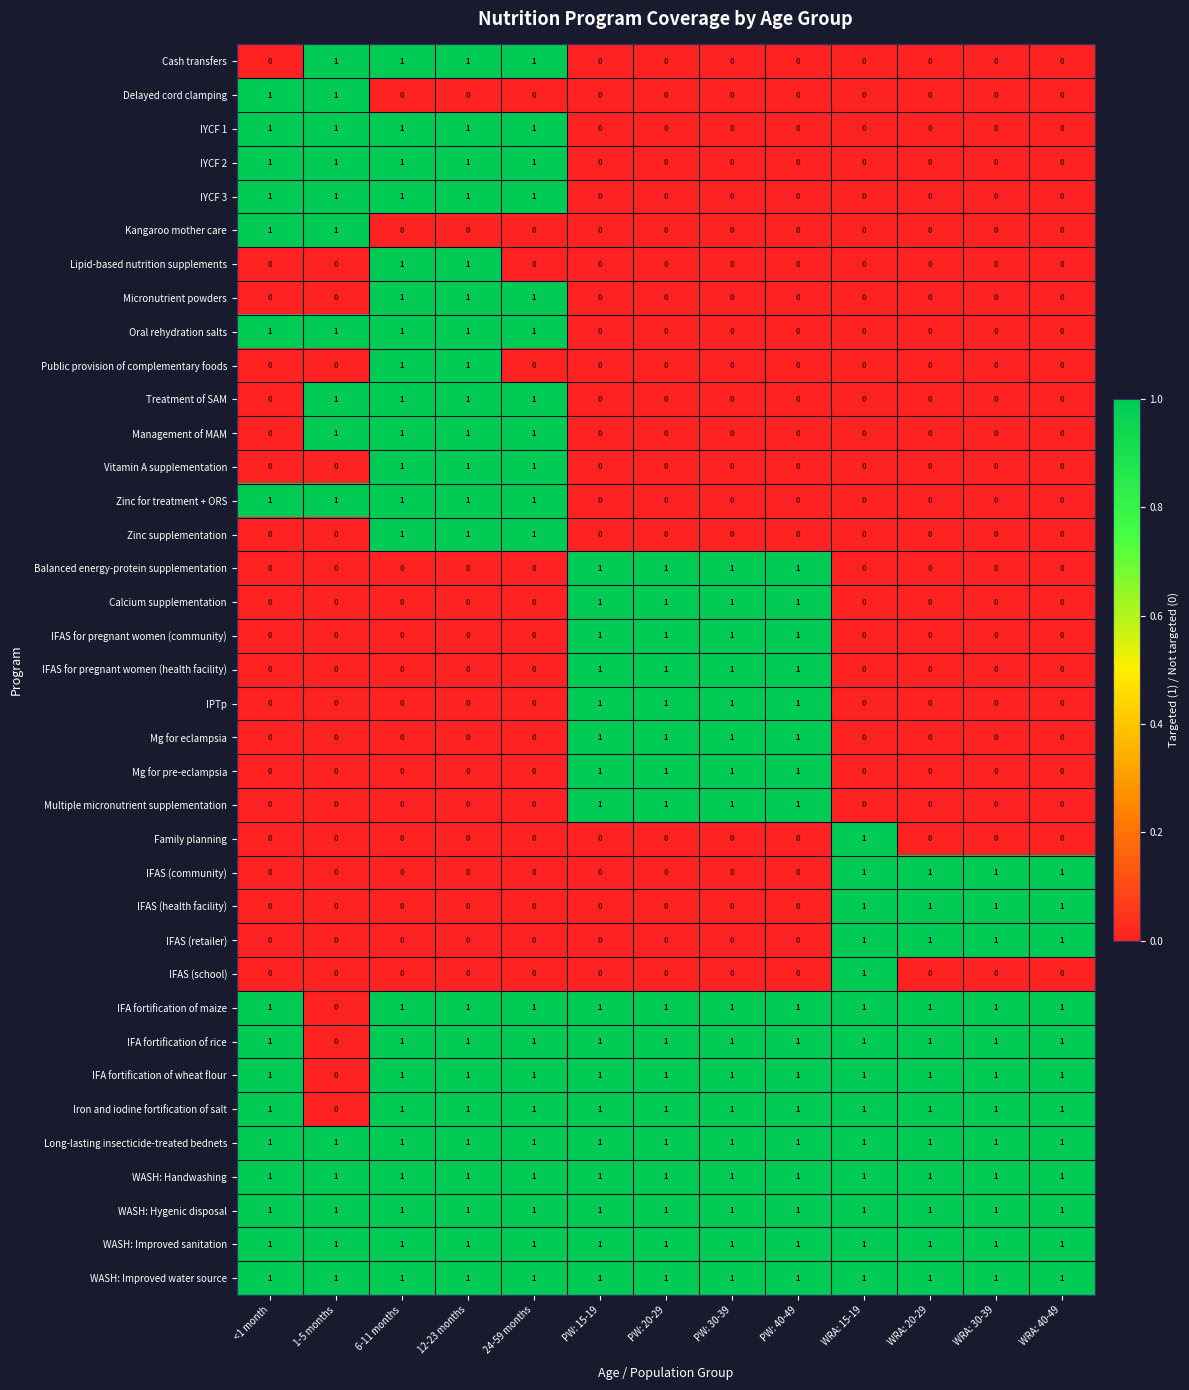

What is the total value across all series at WRA: 20-29?

12